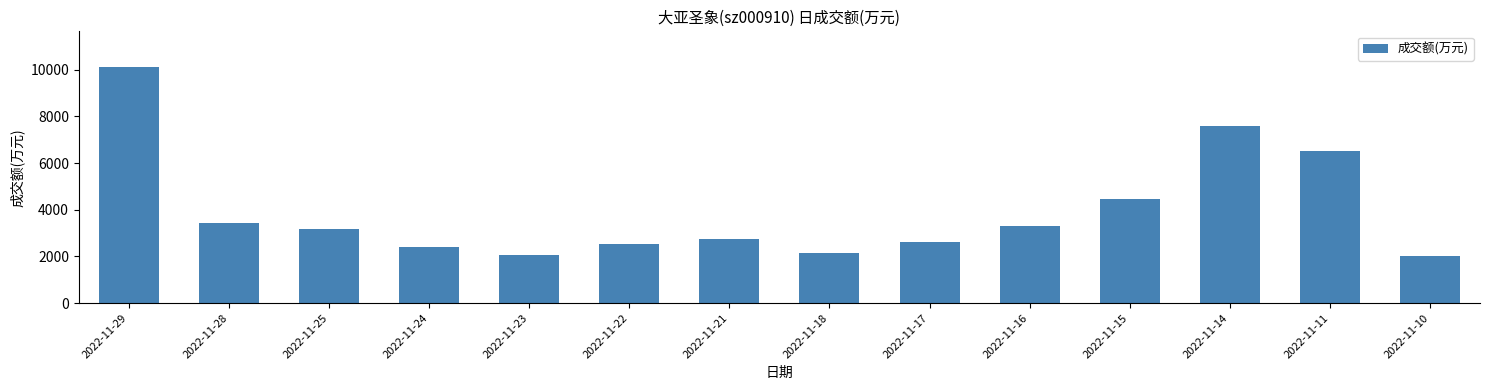

What is the value of the 11th bar from the left?

4449